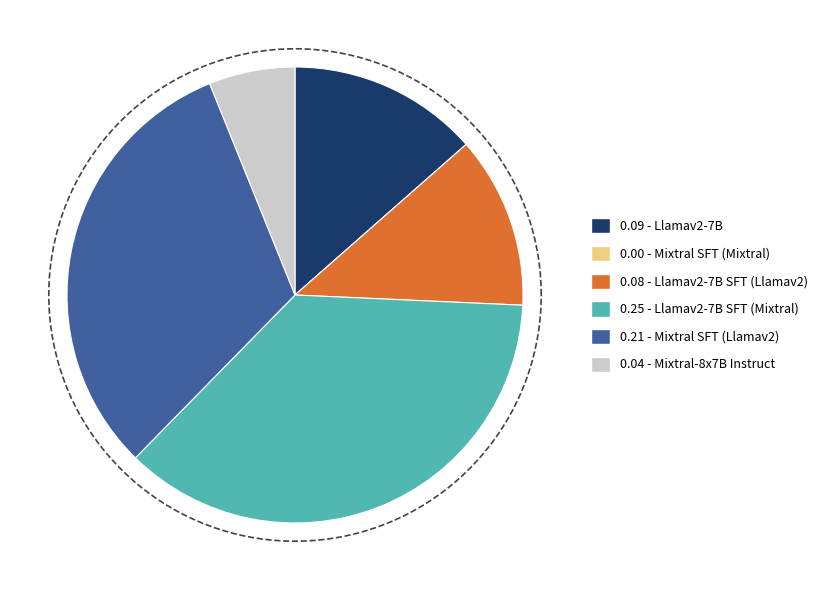

The Mixtral SFT (Mixtral) slice represents 0% of the pie. True or false?

True